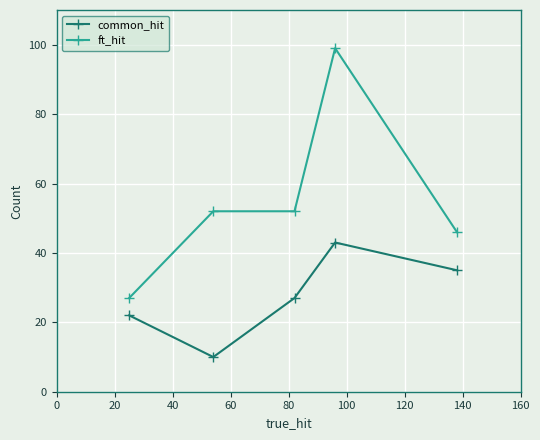

What is the difference between the maximum and minimum values in the ft_hit series?

72